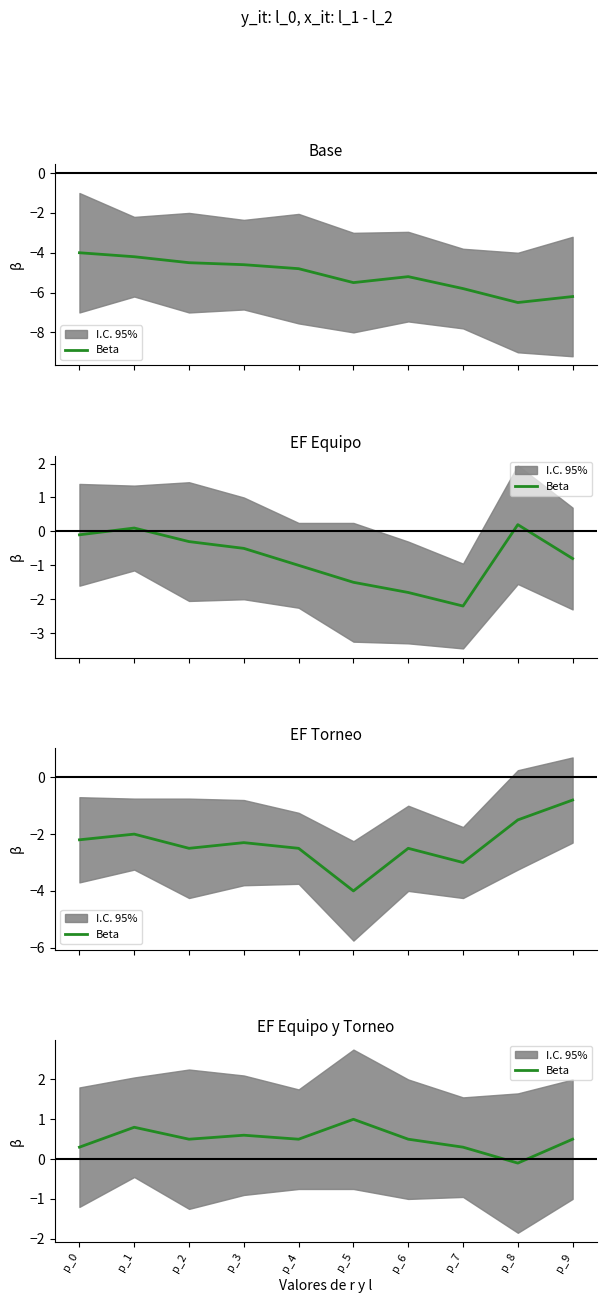

How many positive values are there?

9